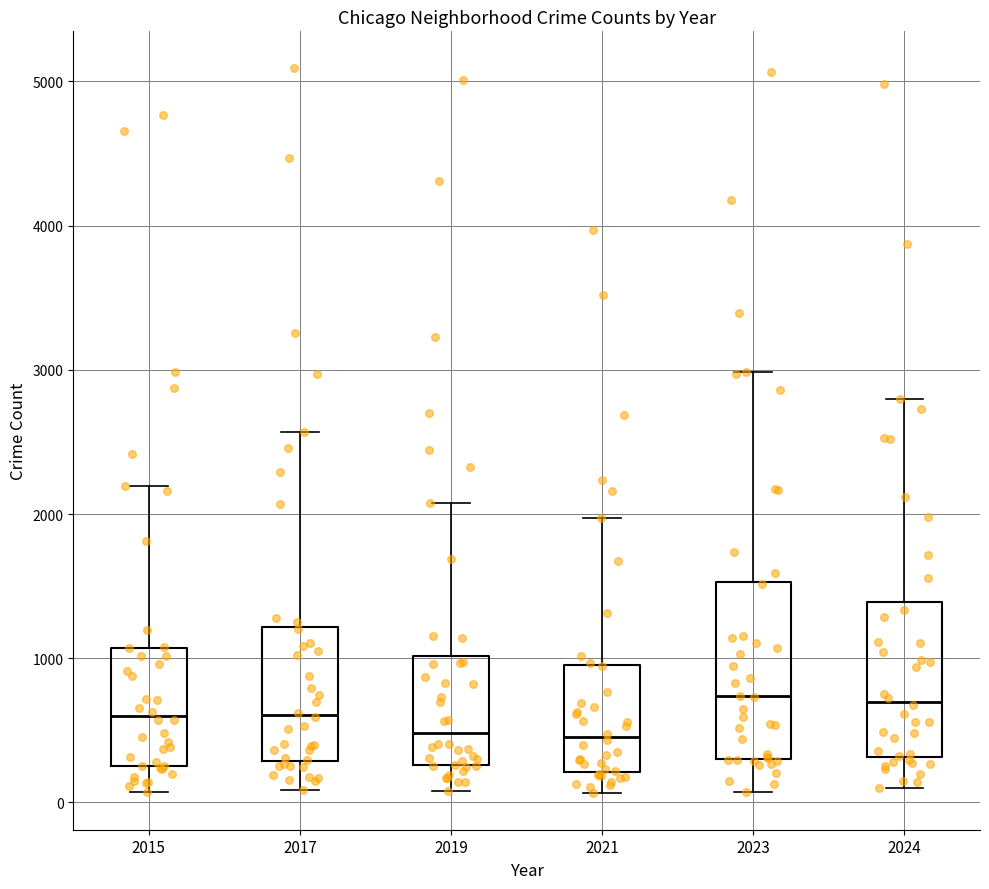

Where does the median line of the box at x = 2015 sit on the y-axis? The values are not printed on the chart, so give them approximately, as read against the axis.

600